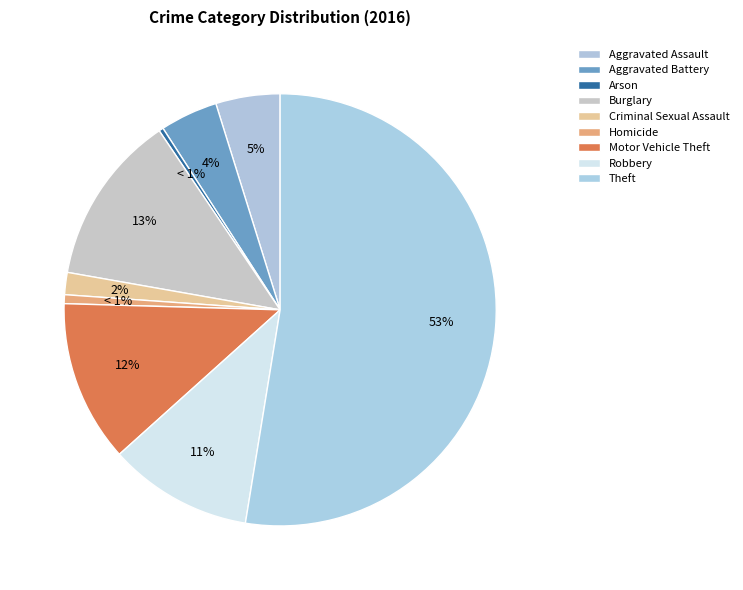

Which category has the biggest portion of the pie?

Theft